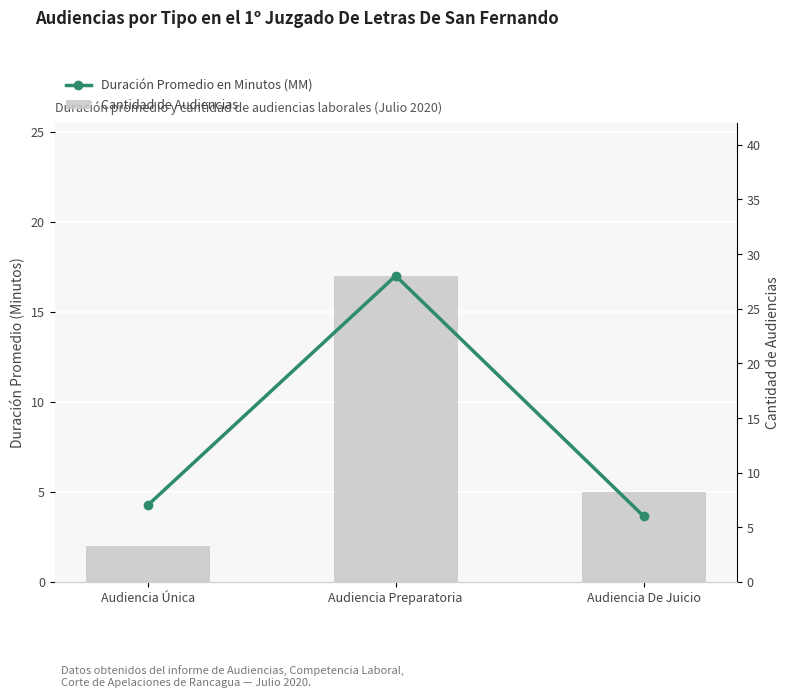

Which series changed the most between Audiencia Única and Audiencia De Juicio?

Cantidad de Audiencias